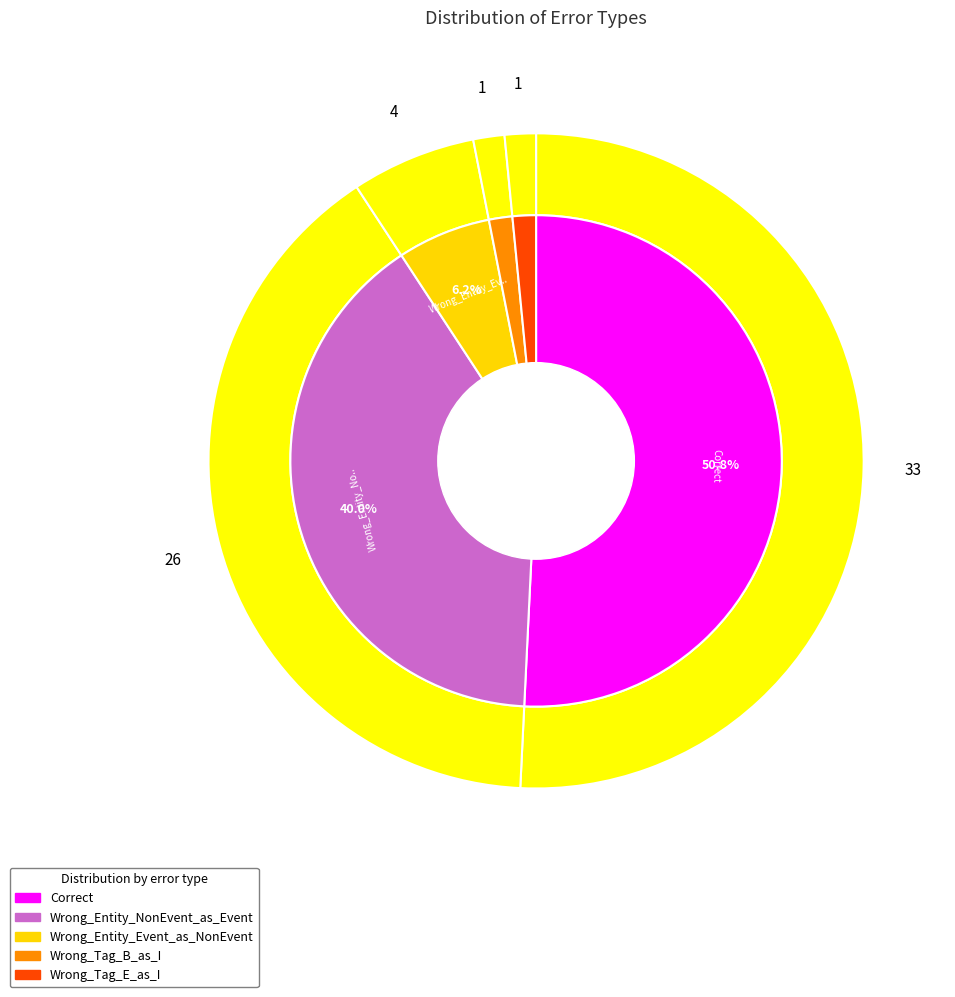

What is the change in value from Correct to Wrong_Tag_B_as_I?

-32